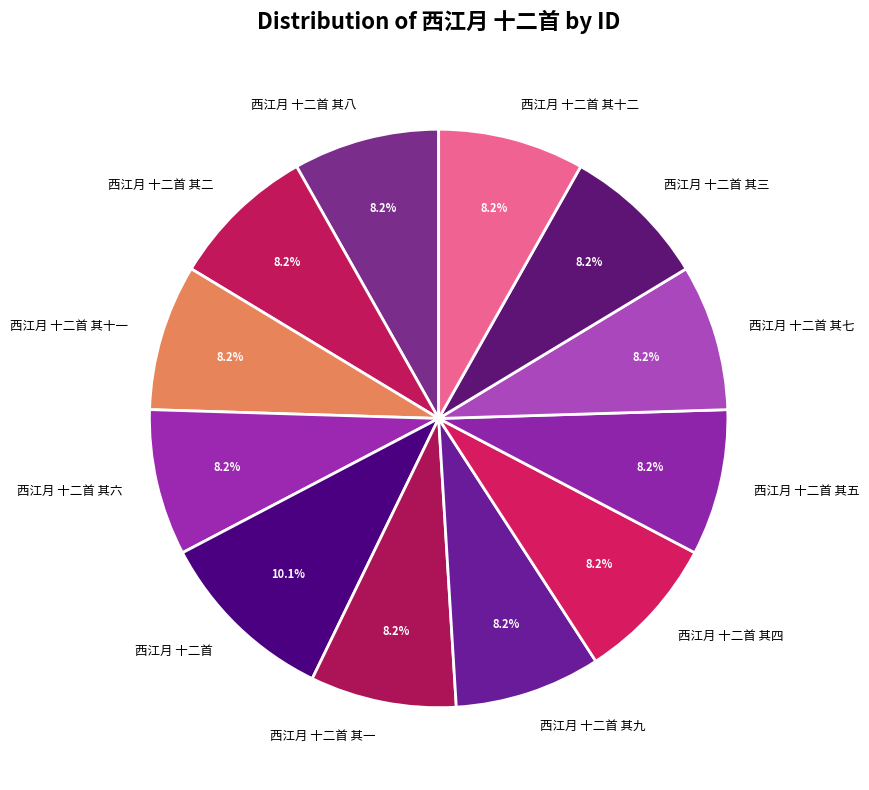

Is 西江月 十二首 其一 the majority of the pie?

No